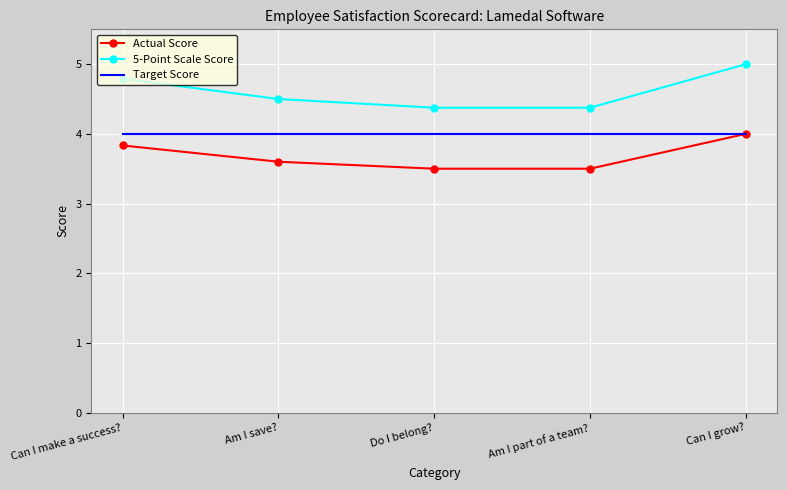

What position from the right is Can I make a success??

5